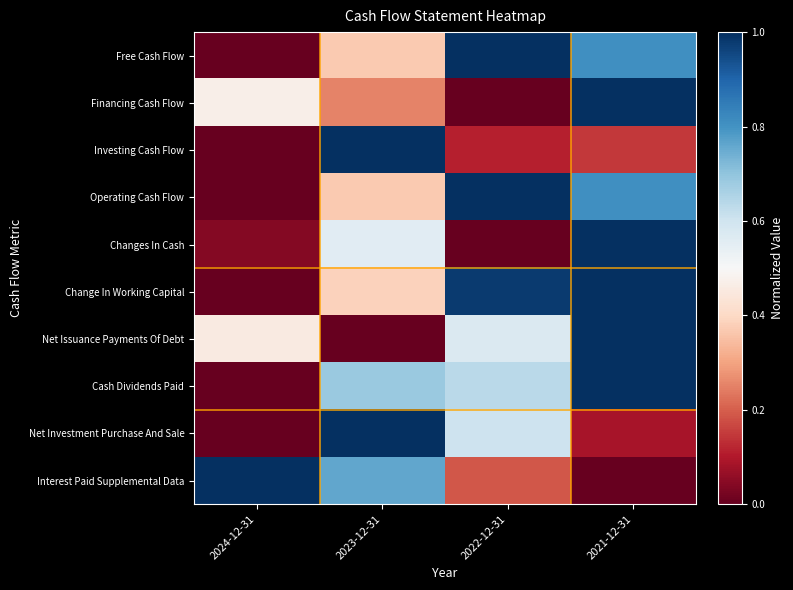

List the series in order of their peak value, lowest first.

Free Cash Flow, Financing Cash Flow, Investing Cash Flow, Operating Cash Flow, Changes In Cash, Change In Working Capital, Net Issuance Payments Of Debt, Cash Dividends Paid, Net Investment Purchase And Sale, Interest Paid Supplemental Data